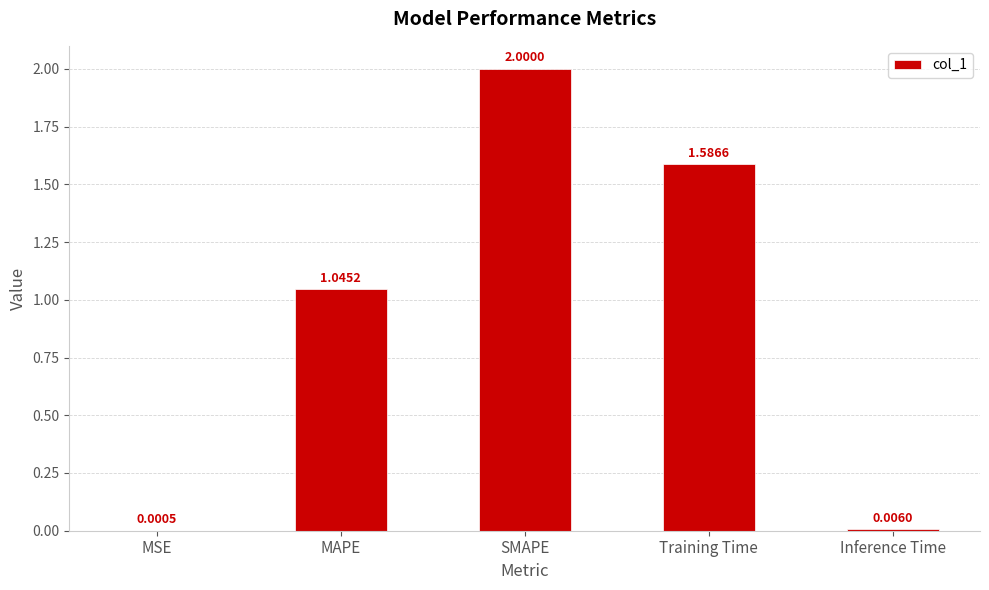

What is the average value?

0.9